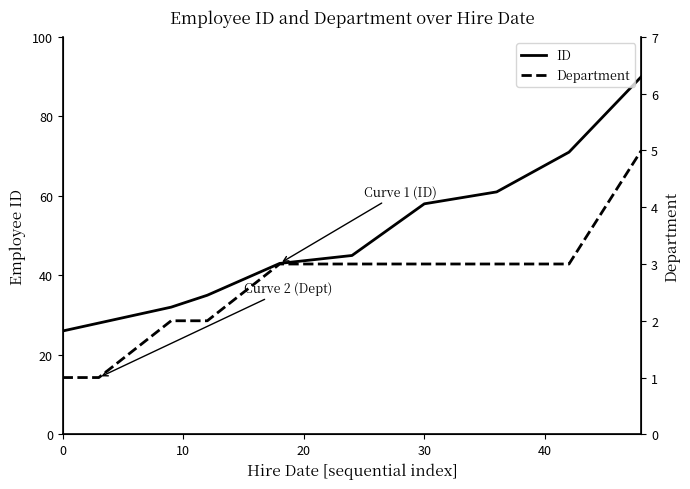

What is the maximum value for ID?

90